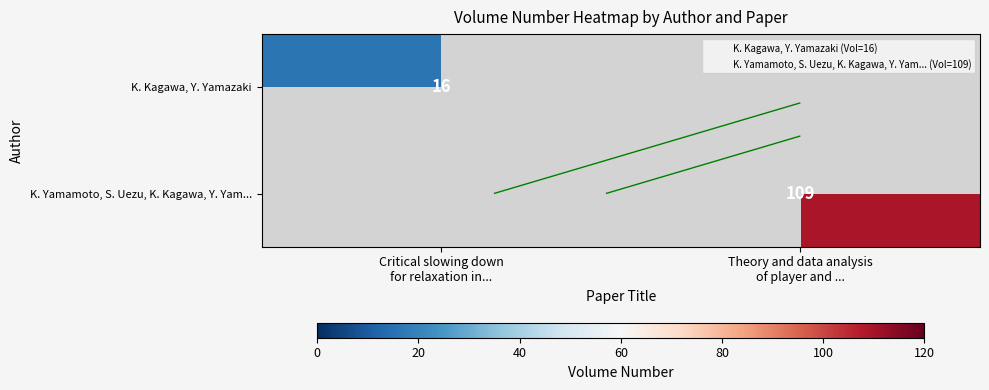

What is the maximum value for K. Kagawa, Y. Yamazaki?

16.0